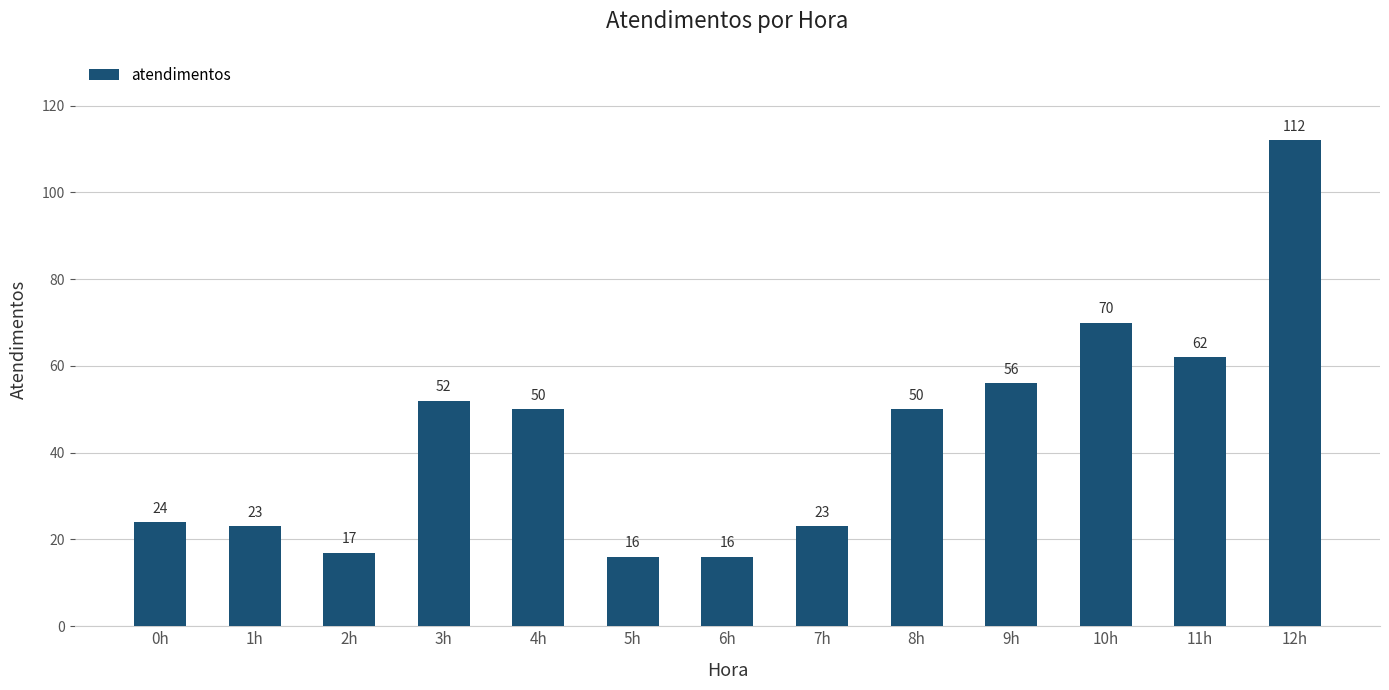

Reading left to right, what are all the values shown in this chart?

24	23	17	52	50	16	16	23	50	56	70	62	112